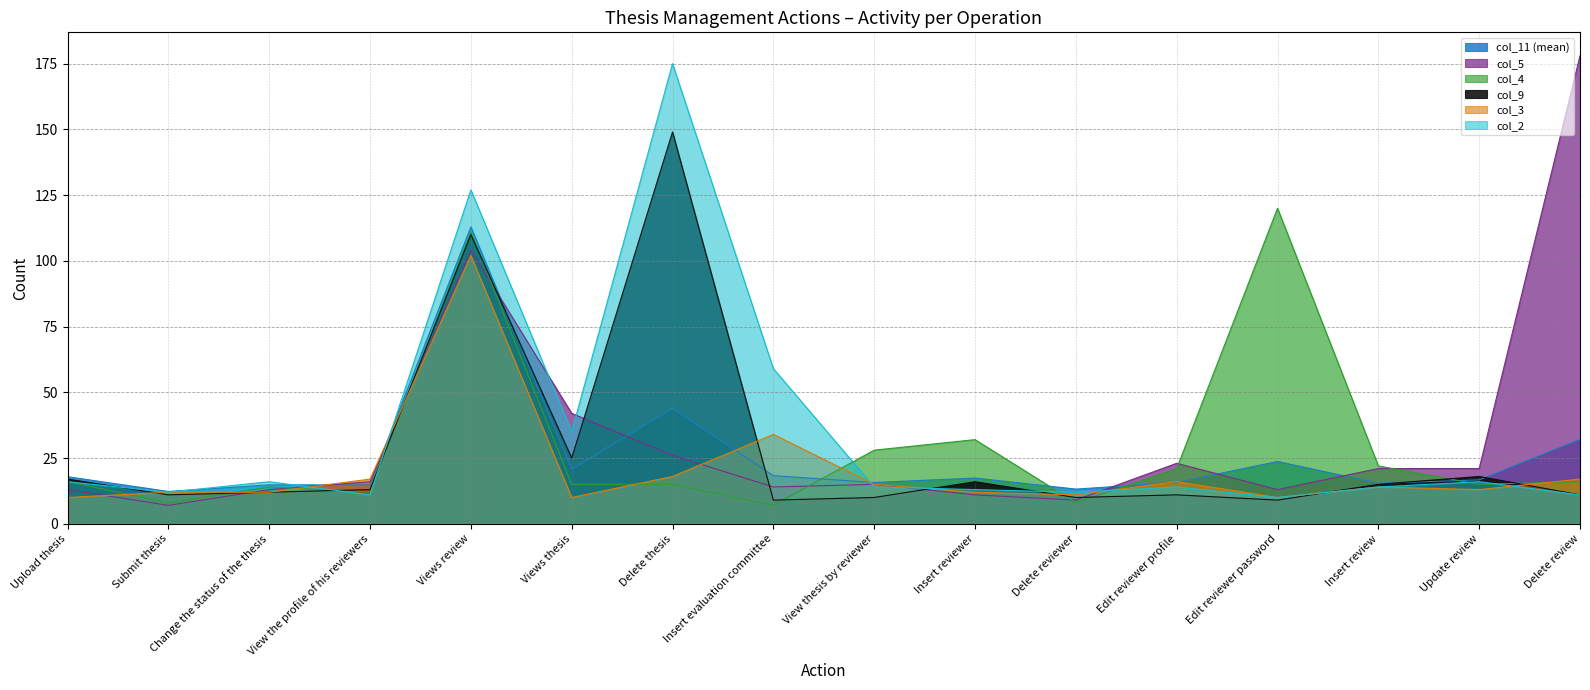

How many lines are shown in the chart?

6